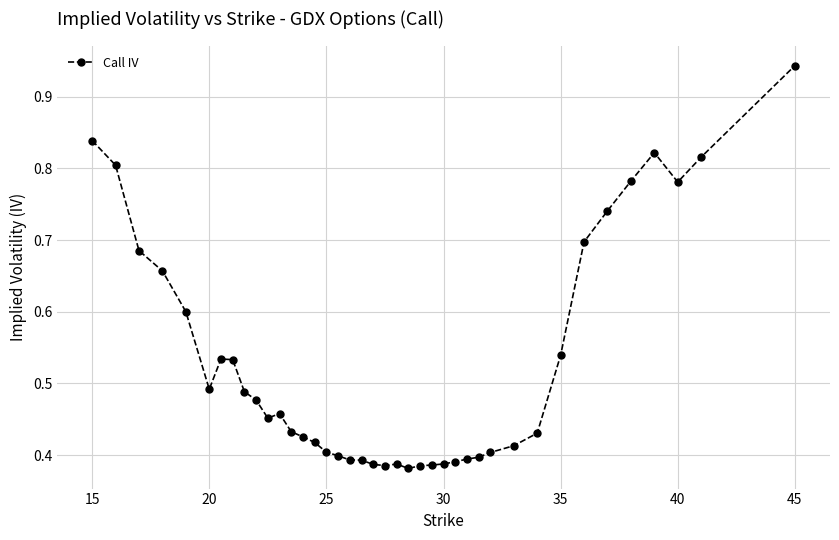

True or false: the data has more than 0 interior local peaks.

True